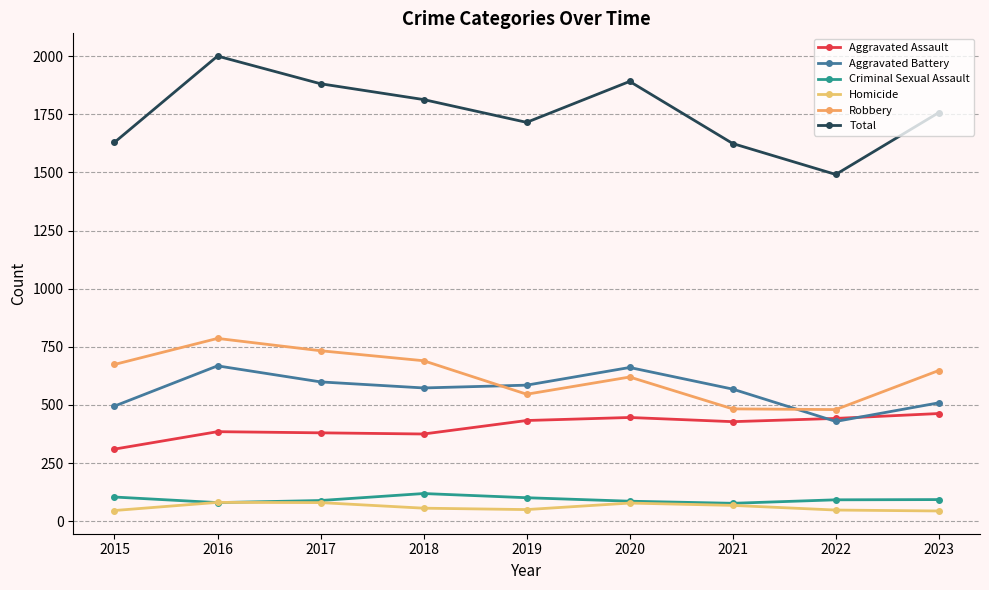

Rank the series at 2018 from highest to lowest value.

Total, Robbery, Aggravated Battery, Aggravated Assault, Criminal Sexual Assault, Homicide